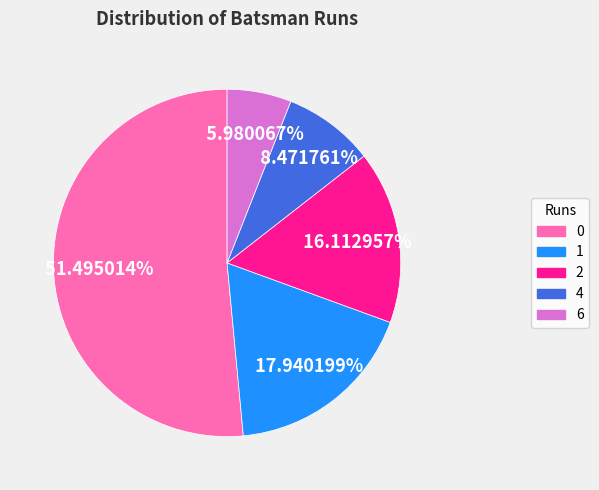

Does 0 represent more than half of the total?

Yes